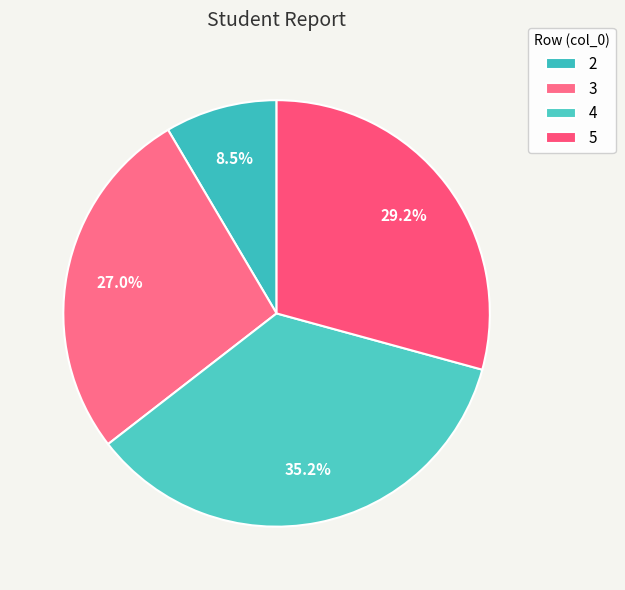

Count the number of slices in the pie.

4